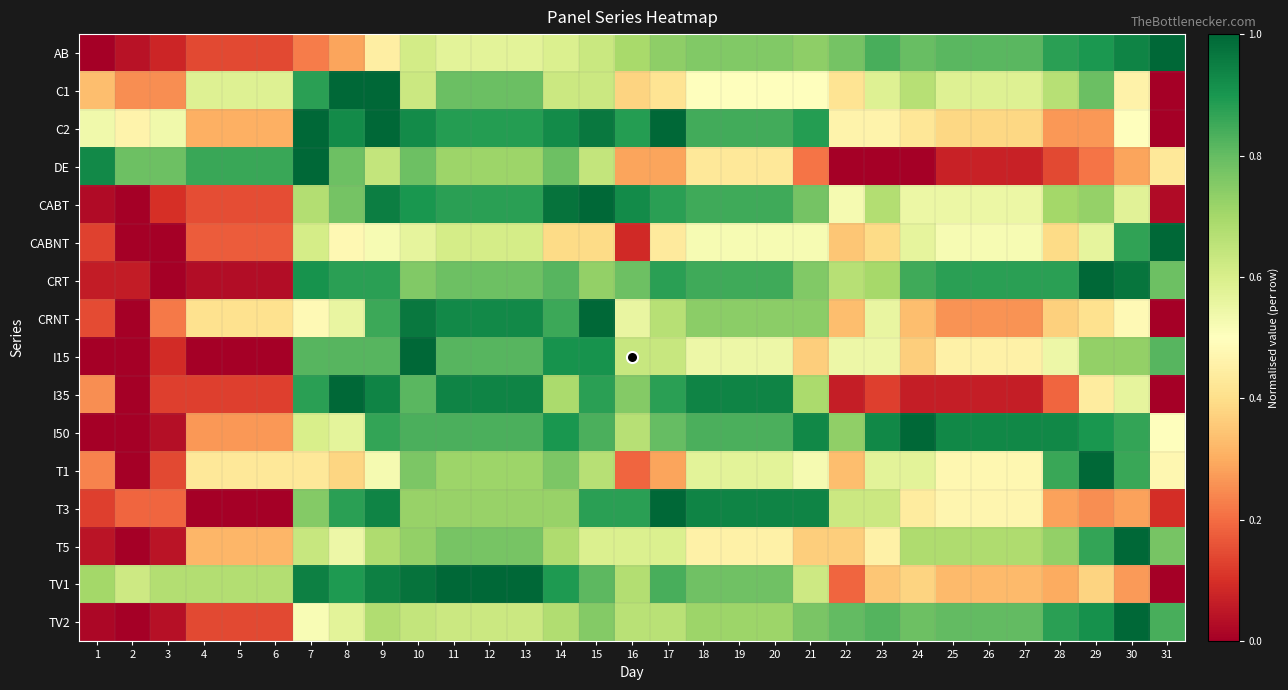

Reading right to left, list all the values displayed in this chart.

AB: 31=1.0	30=0.9	29=0.9	28=0.9	27=0.8	26=0.8	25=0.8	24=0.8	23=0.8	22=0.8	21=0.7	20=0.8	19=0.8	18=0.8	17=0.7	16=0.7	15=0.6	14=0.6	13=0.6	12=0.6	11=0.6	10=0.6	9=0.4	8=0.3	7=0.2	6=0.1	5=0.1	4=0.1	3=0.1	2=0.0	1=0.0
C1: 31=0.0	30=0.5	29=0.8	28=0.7	27=0.6	26=0.6	25=0.6	24=0.7	23=0.6	22=0.4	21=0.5	20=0.5	19=0.5	18=0.5	17=0.4	16=0.4	15=0.6	14=0.6	13=0.8	12=0.8	11=0.8	10=0.6	9=1.0	8=1.0	7=0.9	6=0.6	5=0.6	4=0.6	3=0.2	2=0.2	1=0.3
C2: 31=0.0	30=0.5	29=0.3	28=0.3	27=0.4	26=0.4	25=0.4	24=0.4	23=0.5	22=0.5	21=0.9	20=0.8	19=0.8	18=0.8	17=1.0	16=0.9	15=1.0	14=0.9	13=0.9	12=0.9	11=0.9	10=0.9	9=1.0	8=0.9	7=1.0	6=0.3	5=0.3	4=0.3	3=0.5	2=0.5	1=0.5
DE: 31=0.4	30=0.3	29=0.2	28=0.1	27=0.1	26=0.1	25=0.1	24=0.0	23=0.0	22=0.0	21=0.2	20=0.4	19=0.4	18=0.4	17=0.3	16=0.3	15=0.6	14=0.8	13=0.7	12=0.7	11=0.7	10=0.8	9=0.6	8=0.8	7=1.0	6=0.9	5=0.9	4=0.9	3=0.8	2=0.8	1=0.9
CABT: 31=0.0	30=0.6	29=0.7	28=0.7	27=0.6	26=0.6	25=0.6	24=0.6	23=0.7	22=0.5	21=0.8	20=0.8	19=0.8	18=0.8	17=0.9	16=0.9	15=1.0	14=1.0	13=0.9	12=0.9	11=0.9	10=0.9	9=0.9	8=0.8	7=0.7	6=0.1	5=0.1	4=0.1	3=0.1	2=0.0	1=0.0
CABNT: 31=1.0	30=0.9	29=0.6	28=0.4	27=0.5	26=0.5	25=0.5	24=0.6	23=0.4	22=0.3	21=0.5	20=0.5	19=0.5	18=0.5	17=0.4	16=0.1	15=0.4	14=0.4	13=0.6	12=0.6	11=0.6	10=0.6	9=0.5	8=0.5	7=0.6	6=0.2	5=0.2	4=0.2	3=0.0	2=0.0	1=0.1
CRT: 31=0.8	30=1.0	29=1.0	28=0.9	27=0.9	26=0.9	25=0.9	24=0.8	23=0.7	22=0.7	21=0.8	20=0.8	19=0.8	18=0.8	17=0.9	16=0.8	15=0.7	14=0.8	13=0.8	12=0.8	11=0.8	10=0.8	9=0.9	8=0.9	7=0.9	6=0.0	5=0.0	4=0.0	3=0.0	2=0.1	1=0.1
CRNT: 31=0.0	30=0.5	29=0.4	28=0.4	27=0.3	26=0.3	25=0.3	24=0.3	23=0.6	22=0.3	21=0.7	20=0.7	19=0.7	18=0.7	17=0.7	16=0.6	15=1.0	14=0.9	13=0.9	12=0.9	11=0.9	10=1.0	9=0.9	8=0.6	7=0.5	6=0.4	5=0.4	4=0.4	3=0.2	2=0.0	1=0.1
I15: 31=0.8	30=0.7	29=0.7	28=0.5	27=0.5	26=0.5	25=0.5	24=0.4	23=0.5	22=0.5	21=0.4	20=0.5	19=0.5	18=0.5	17=0.6	16=0.6	15=0.9	14=0.9	13=0.8	12=0.8	11=0.8	10=1.0	9=0.8	8=0.8	7=0.8	6=0.0	5=0.0	4=0.0	3=0.1	2=0.0	1=0.0
I35: 31=0.0	30=0.6	29=0.4	28=0.2	27=0.1	26=0.1	25=0.1	24=0.1	23=0.1	22=0.1	21=0.7	20=0.9	19=0.9	18=0.9	17=0.9	16=0.8	15=0.9	14=0.7	13=0.9	12=0.9	11=0.9	10=0.8	9=0.9	8=1.0	7=0.9	6=0.1	5=0.1	4=0.1	3=0.1	2=0.0	1=0.2
I50: 31=0.5	30=0.9	29=0.9	28=0.9	27=0.9	26=0.9	25=0.9	24=1.0	23=0.9	22=0.7	21=0.9	20=0.8	19=0.8	18=0.8	17=0.8	16=0.7	15=0.8	14=0.9	13=0.8	12=0.8	11=0.8	10=0.8	9=0.9	8=0.6	7=0.6	6=0.3	5=0.3	4=0.3	3=0.0	2=0.0	1=0.0
T1: 31=0.5	30=0.9	29=1.0	28=0.9	27=0.5	26=0.5	25=0.5	24=0.6	23=0.6	22=0.3	21=0.5	20=0.6	19=0.6	18=0.6	17=0.3	16=0.2	15=0.7	14=0.8	13=0.7	12=0.7	11=0.7	10=0.8	9=0.5	8=0.4	7=0.4	6=0.4	5=0.4	4=0.4	3=0.1	2=0.0	1=0.2
T3: 31=0.1	30=0.3	29=0.2	28=0.3	27=0.5	26=0.5	25=0.5	24=0.4	23=0.6	22=0.6	21=0.9	20=0.9	19=0.9	18=0.9	17=1.0	16=0.9	15=0.9	14=0.7	13=0.7	12=0.7	11=0.7	10=0.7	9=0.9	8=0.9	7=0.8	6=0.0	5=0.0	4=0.0	3=0.2	2=0.2	1=0.1
T5: 31=0.8	30=1.0	29=0.9	28=0.7	27=0.7	26=0.7	25=0.7	24=0.7	23=0.5	22=0.4	21=0.4	20=0.5	19=0.5	18=0.5	17=0.6	16=0.6	15=0.6	14=0.7	13=0.8	12=0.8	11=0.8	10=0.7	9=0.7	8=0.5	7=0.6	6=0.3	5=0.3	4=0.3	3=0.0	2=0.0	1=0.0
TV1: 31=0.0	30=0.3	29=0.4	28=0.3	27=0.3	26=0.3	25=0.3	24=0.4	23=0.4	22=0.2	21=0.6	20=0.8	19=0.8	18=0.8	17=0.8	16=0.7	15=0.8	14=0.9	13=1.0	12=1.0	11=1.0	10=1.0	9=0.9	8=0.9	7=0.9	6=0.7	5=0.7	4=0.7	3=0.7	2=0.6	1=0.7
TV2: 31=0.8	30=1.0	29=0.9	28=0.9	27=0.8	26=0.8	25=0.8	24=0.8	23=0.8	22=0.8	21=0.8	20=0.7	19=0.7	18=0.7	17=0.7	16=0.7	15=0.8	14=0.7	13=0.6	12=0.6	11=0.6	10=0.6	9=0.7	8=0.6	7=0.5	6=0.1	5=0.1	4=0.1	3=0.0	2=0.0	1=0.0